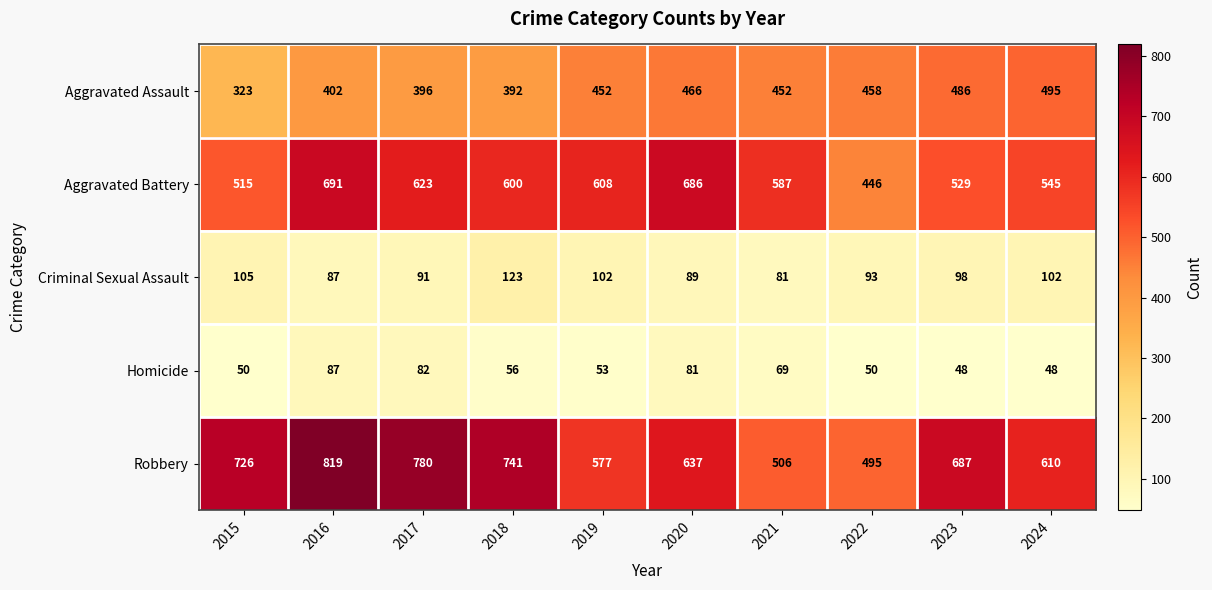

What is the difference between the second highest and second lowest values in the Robbery series?

274